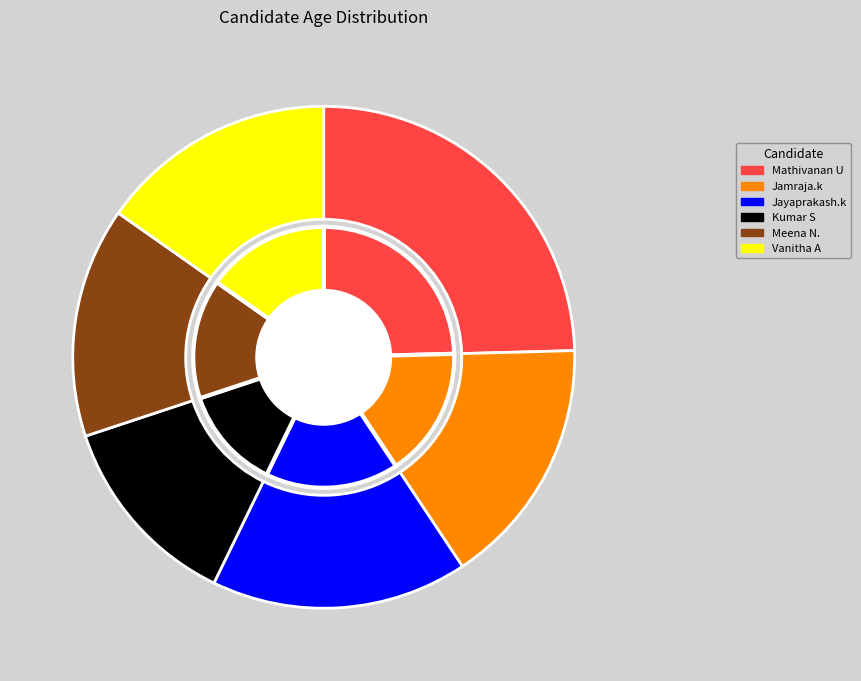

Is it true that Vanitha A is 3% of the pie?

False